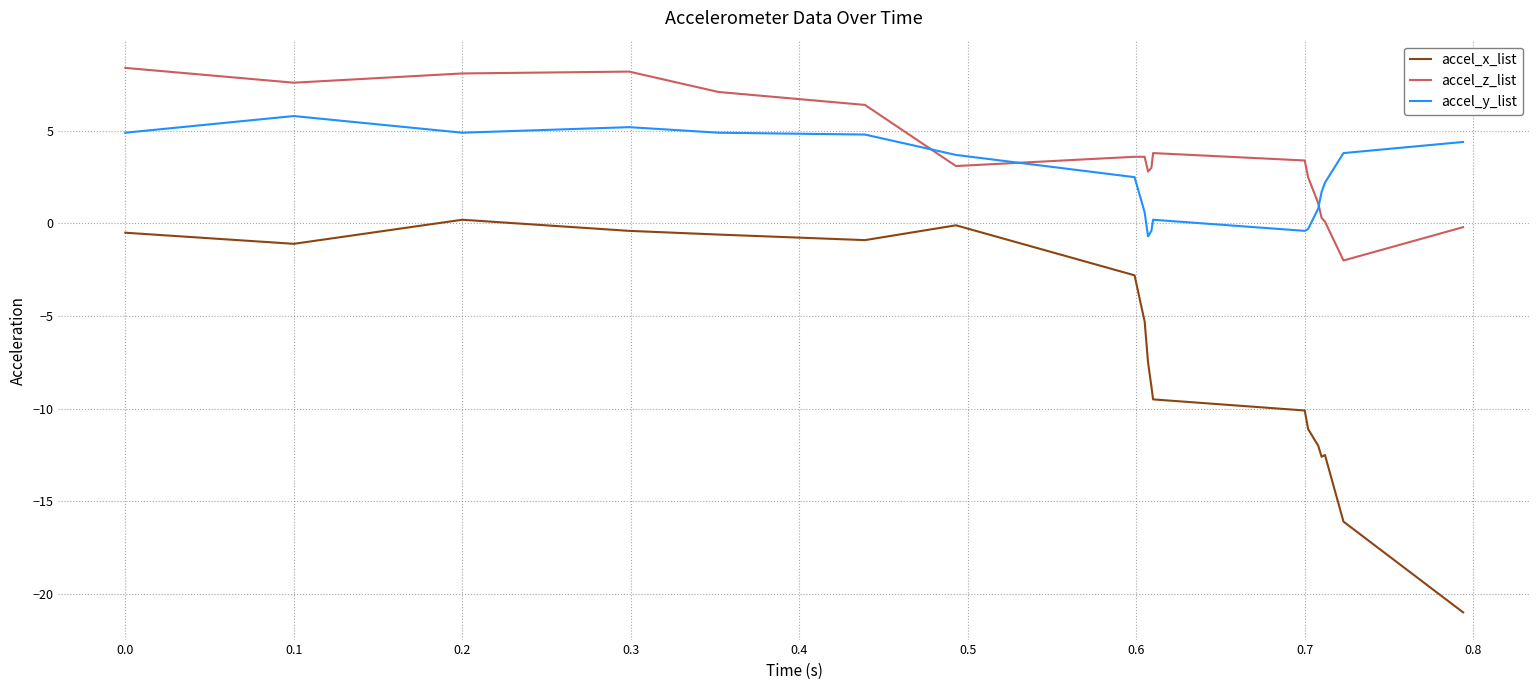

How many times do accel_z_list and accel_y_list cross each other?

3